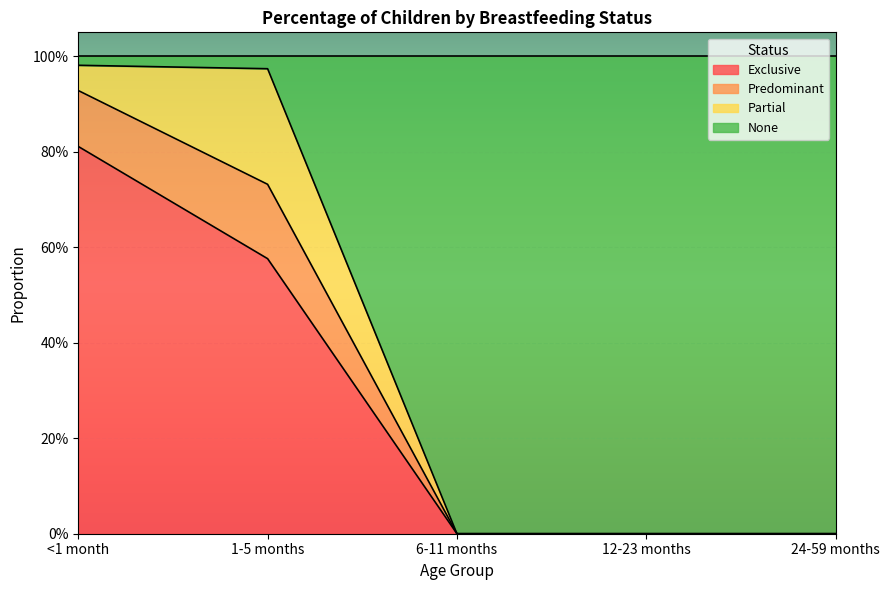

True or false: Exclusive has a value of 0.0 at 12-23 months.

True